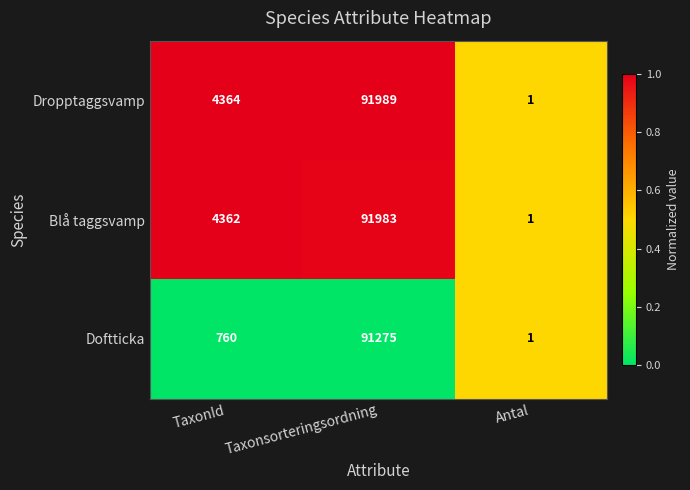

Where is Blå taggsvamp nearest to the value 45992?

TaxonId